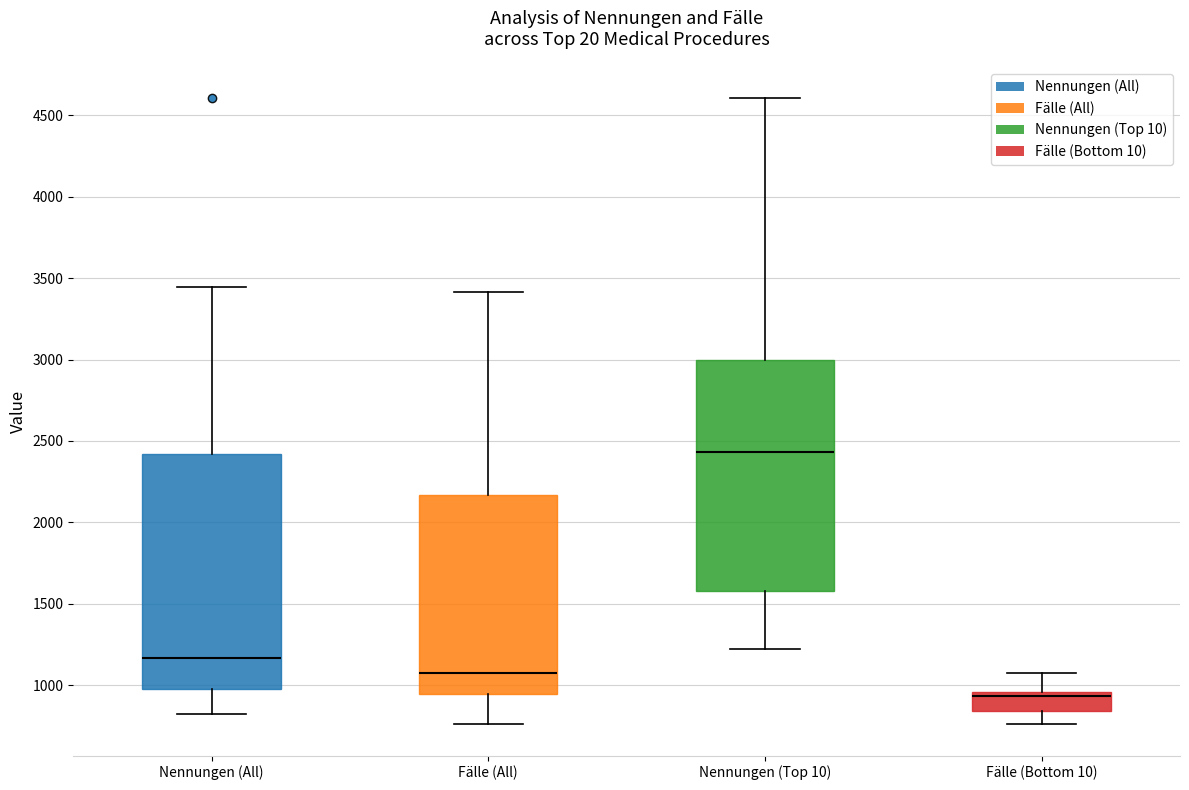

Which box has the lowest median line?

Fälle (Bottom 10)